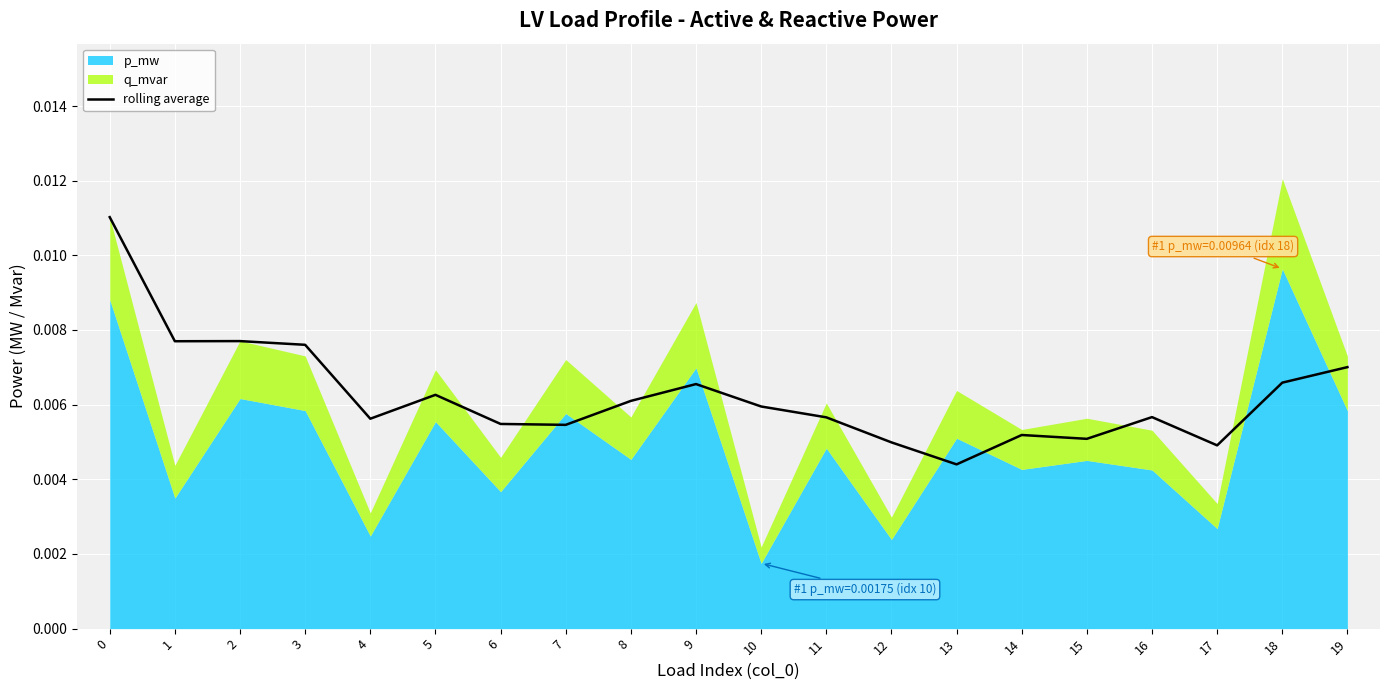

What is the sum of all values?

0.1